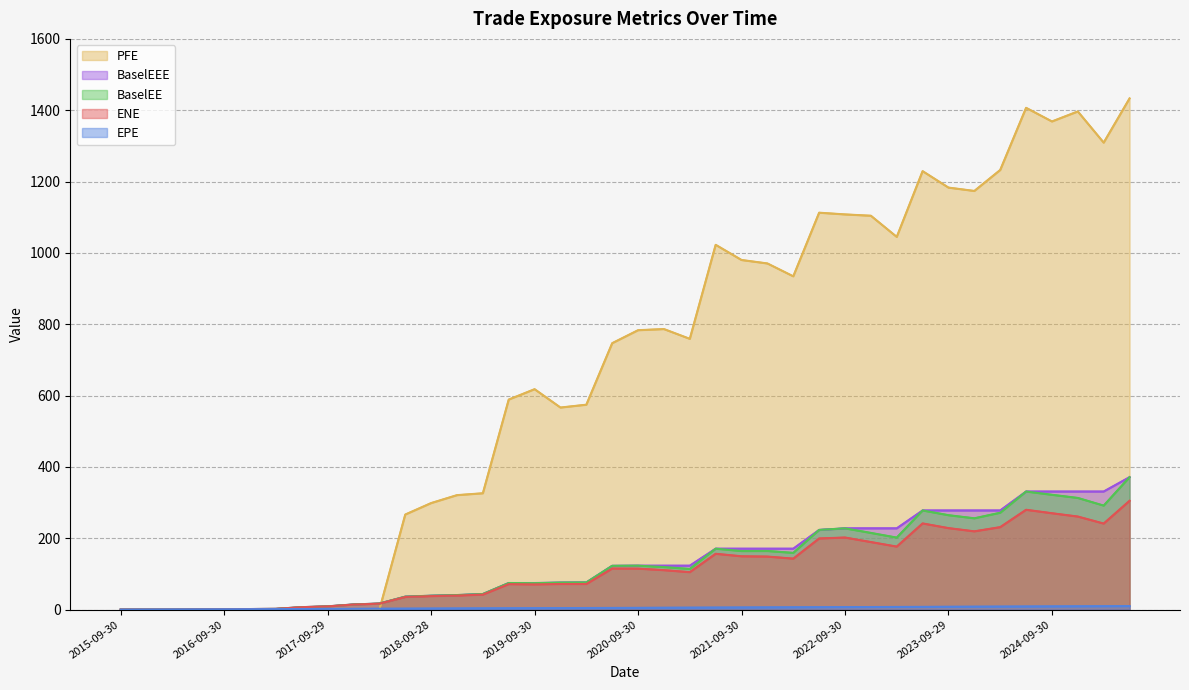

At 22, list the series in order from smallest to largest.

EPE, ENE, BaselEE, BaselEEE, PFE